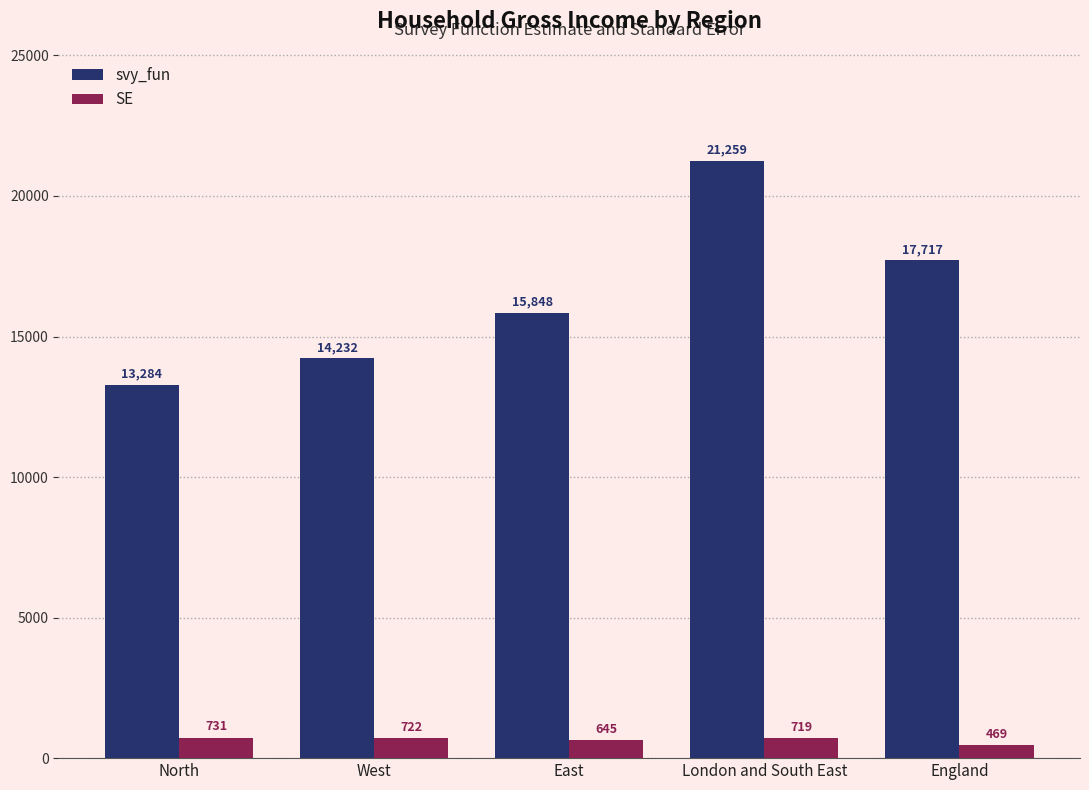

What is the difference between the second highest and minimum values in the SE series?

253.1